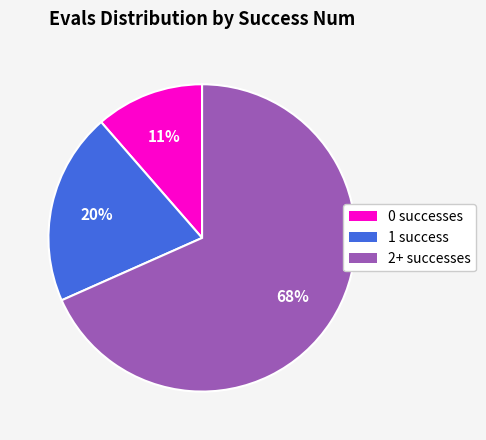

To the nearest percent, what is the average slice percentage?

33%